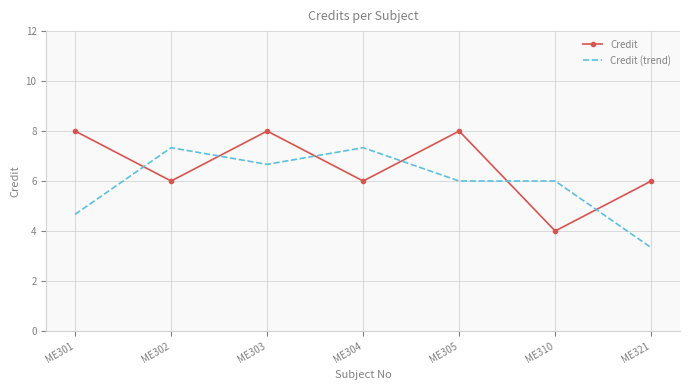

Rank the series by their average value, from lowest to highest.

Credit (trend), Credit